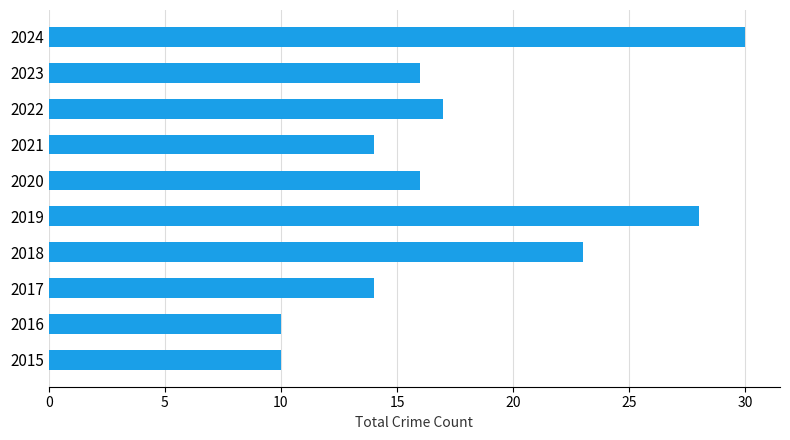

What is the average value?

18